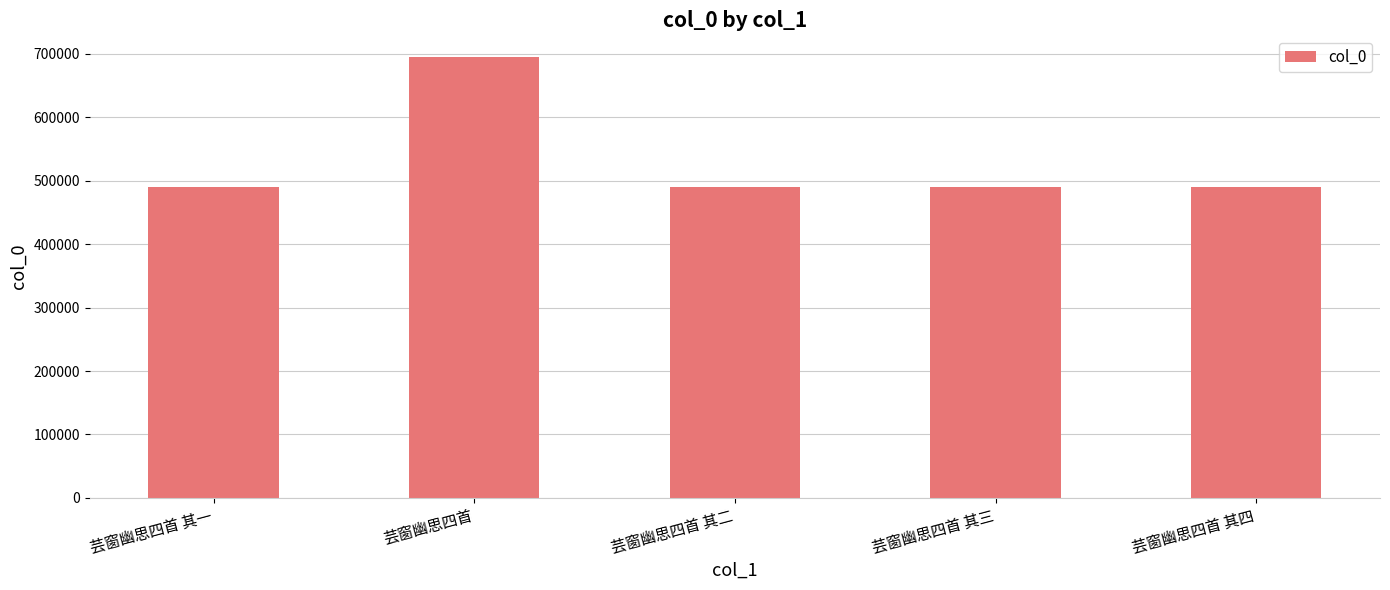

Where does the data first go above 490471?

芸窗幽思四首